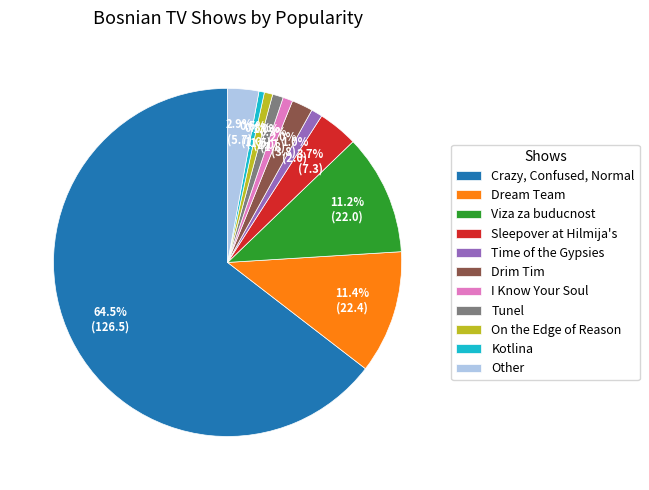

Is the sum of Dream Team and Sleepover at Hilmija's greater than half?

No